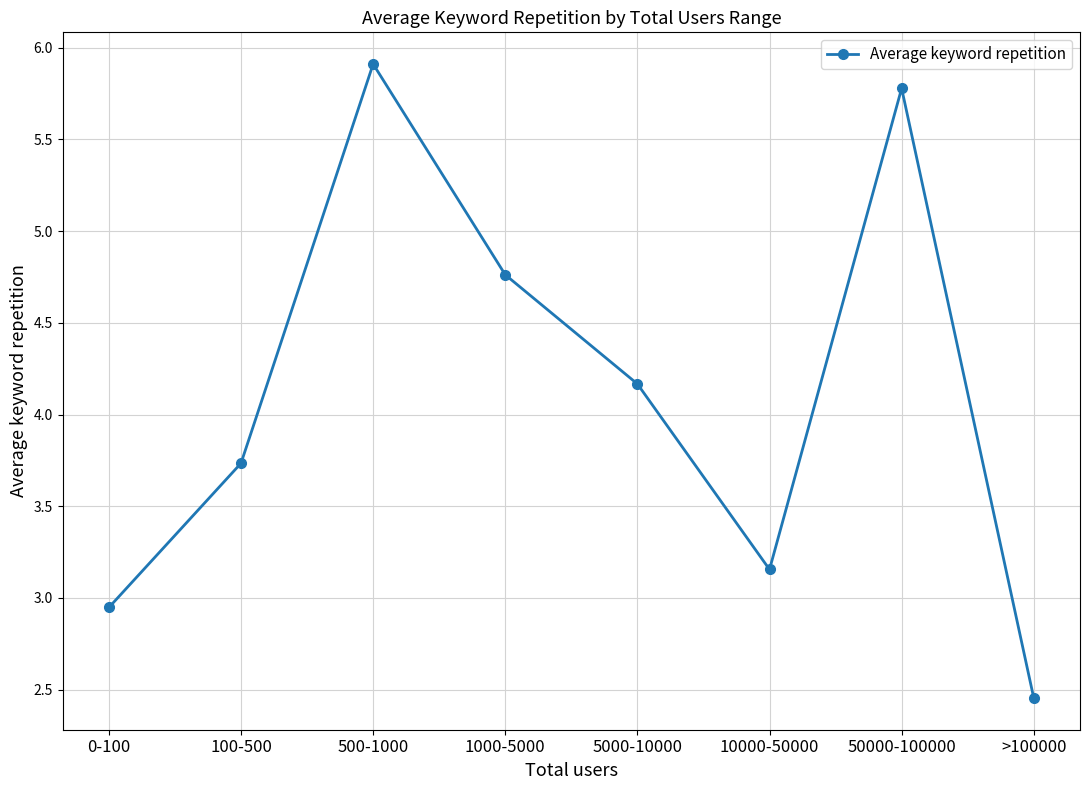

How many data points does each series have?

8